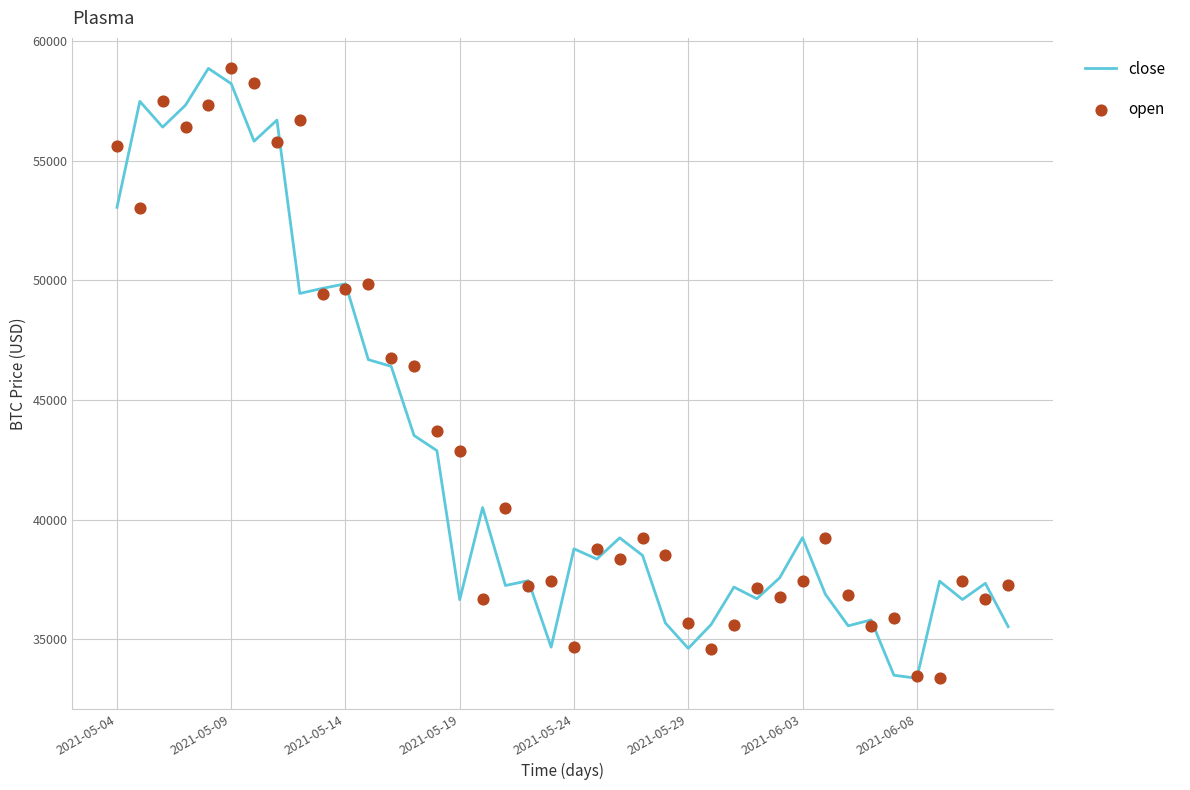

At how many categories does at least one series exceed 51868?

9